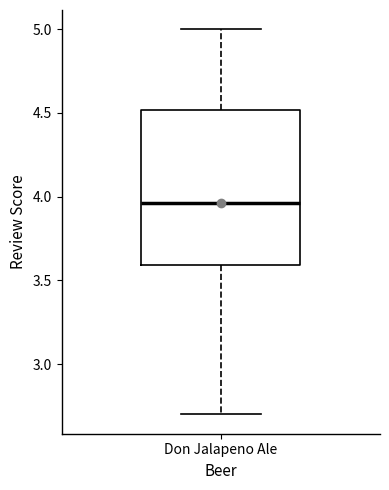

Transcribe this box plot: give where the median line is, the range the box spans, and where the two whiskers end, as read against the y-axis. The values are not printed on the chart, so give them approximately, as read against the axis.

median 3.95, box 3.60 to 4.50, whiskers 2.70 to 5.00